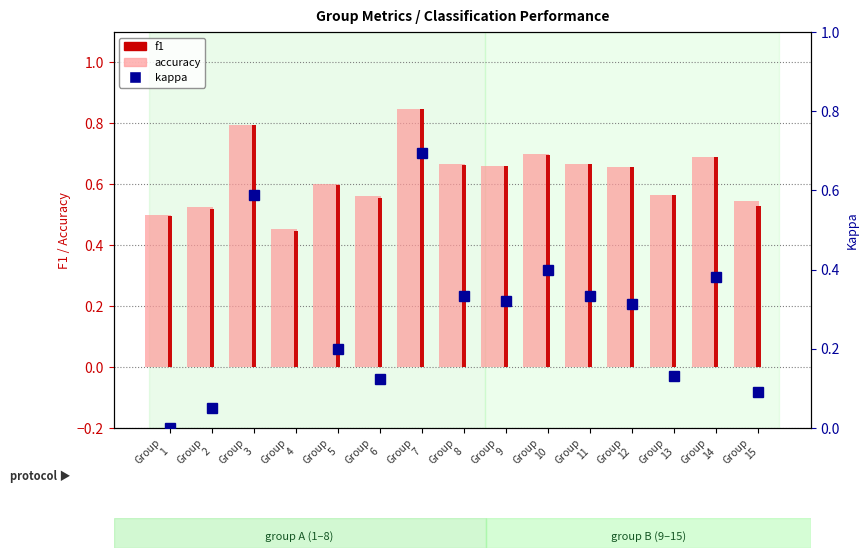

At how many categories does at least one series exceed 0?

15